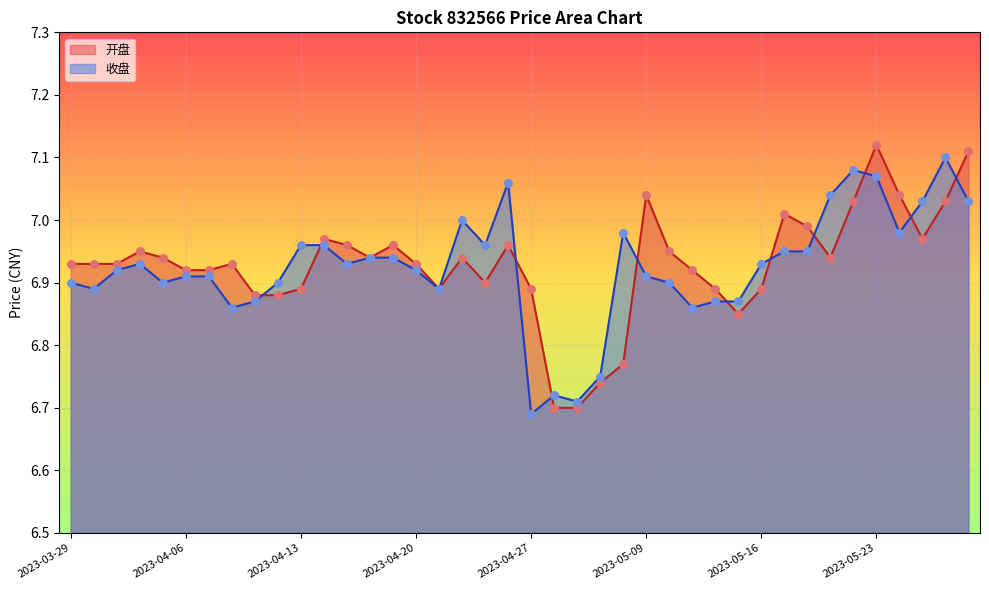

Which series has the widest spread of Y values?

开盘